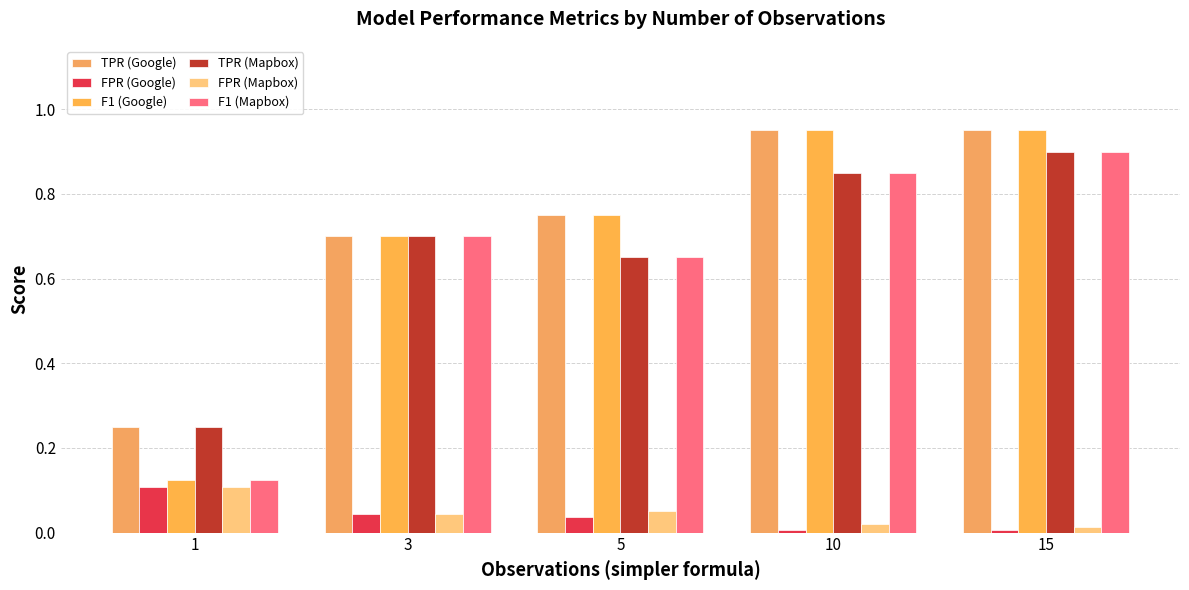

Is it true that TPR (Google) equals 0.2 at 1?

True